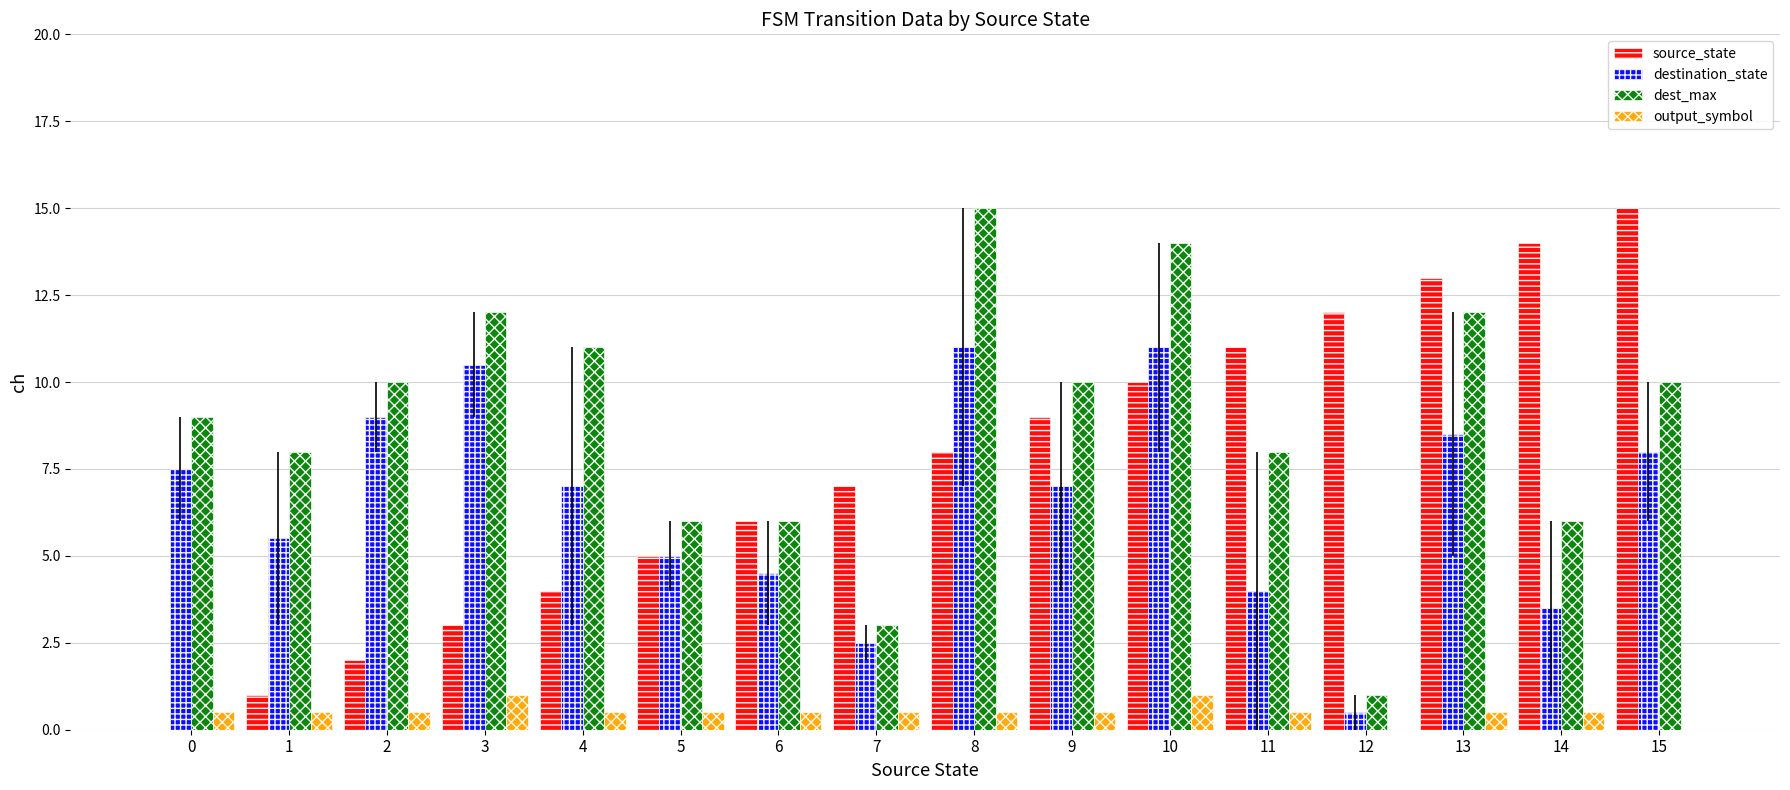

Which series has the widest spread of values?

source_state